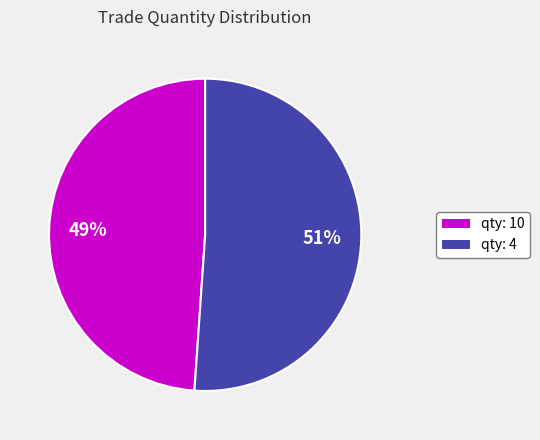

Count the number of slices in the pie.

2